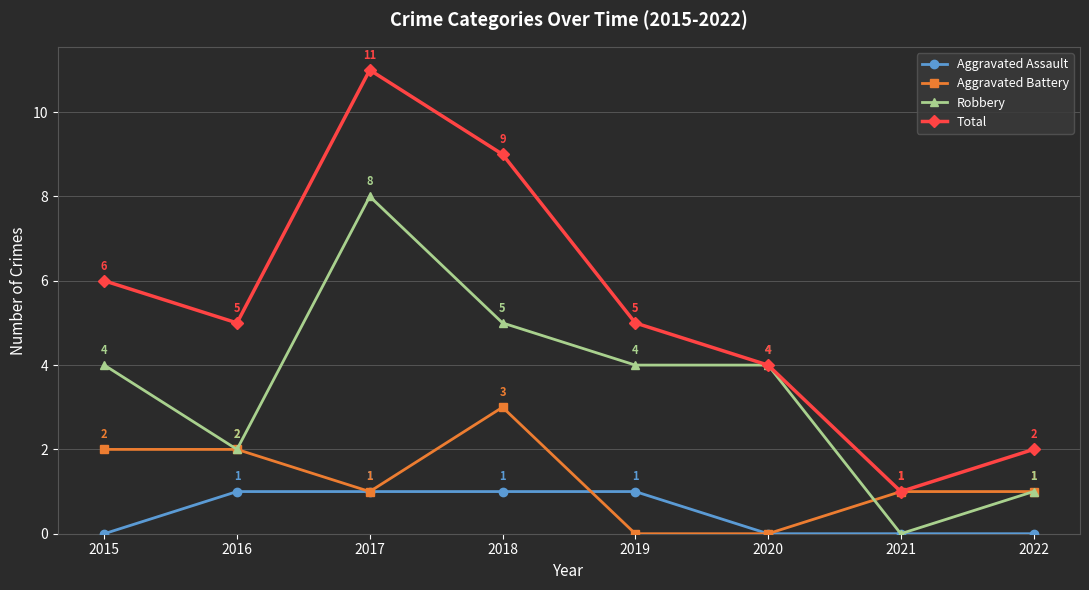

Reading right to left, what are all the values shown in this chart?

Aggravated Assault: 0	0	0	1	1	1	1	0
Aggravated Battery: 1	1	0	0	3	1	2	2
Robbery: 1	0	4	4	5	8	2	4
Total: 2	1	4	5	9	11	5	6